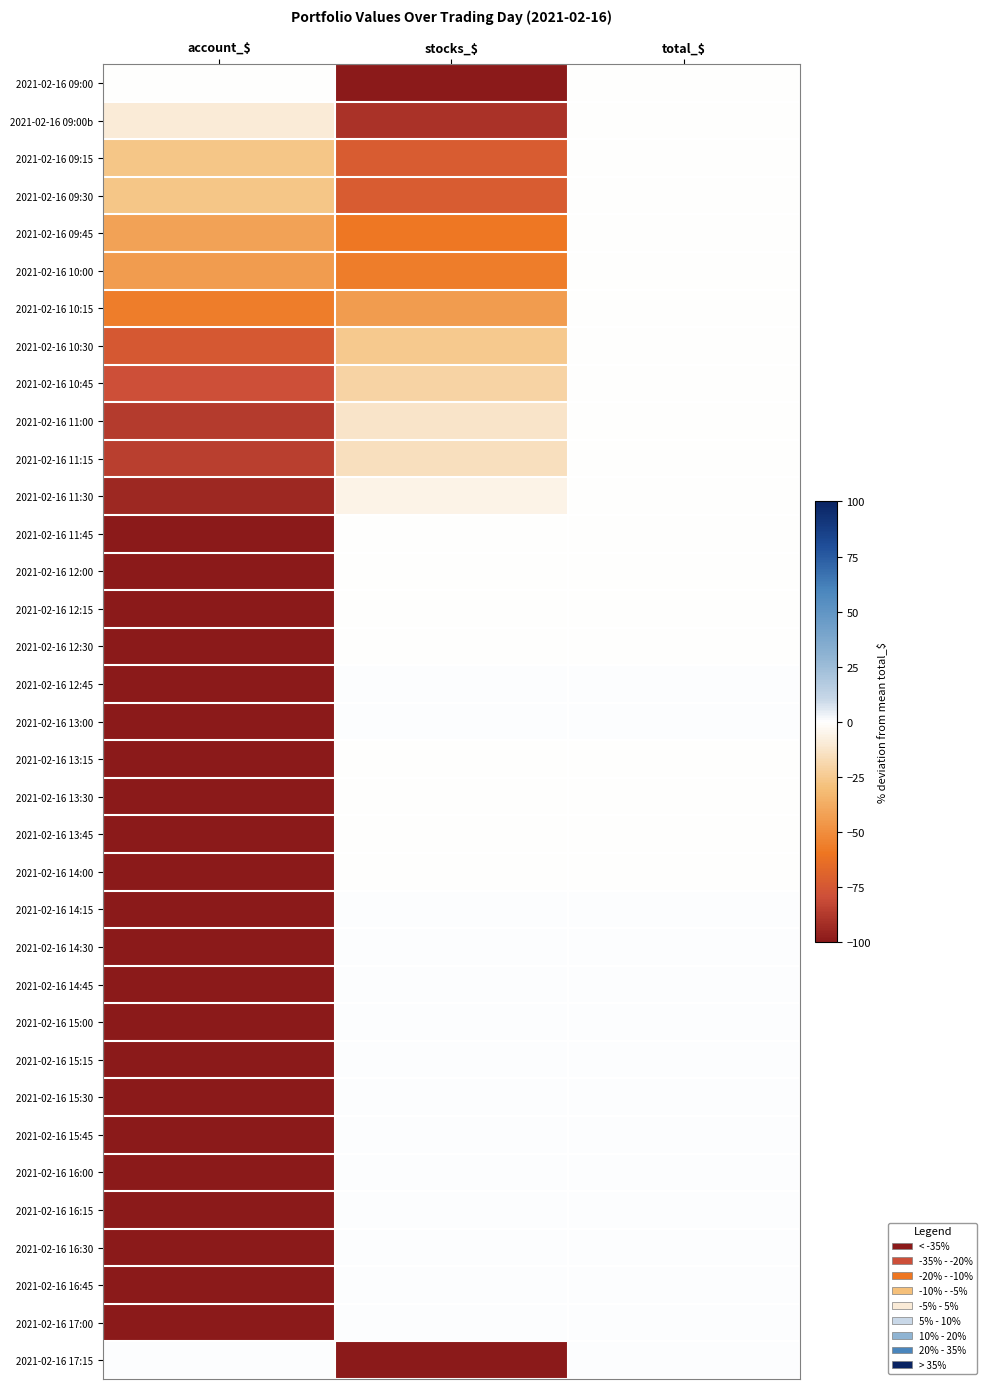

Reading left to right, transcribe all the data shown in this chart.

2021-02-16 09:00: account_$=-0.2	stocks_$=-100.0	total_$=-0.2
2021-02-16 09:00b: account_$=-10.1	stocks_$=-90.1	total_$=-0.2
2021-02-16 09:15: account_$=-27.1	stocks_$=-73.1	total_$=-0.2
2021-02-16 09:30: account_$=-27.2	stocks_$=-73.1	total_$=-0.3
2021-02-16 09:45: account_$=-41.4	stocks_$=-58.8	total_$=-0.3
2021-02-16 10:00: account_$=-44.0	stocks_$=-56.3	total_$=-0.3
2021-02-16 10:15: account_$=-56.4	stocks_$=-43.8	total_$=-0.2
2021-02-16 10:30: account_$=-74.5	stocks_$=-25.6	total_$=-0.1
2021-02-16 10:45: account_$=-79.3	stocks_$=-20.9	total_$=-0.2
2021-02-16 11:00: account_$=-87.4	stocks_$=-12.7	total_$=-0.2
2021-02-16 11:15: account_$=-85.3	stocks_$=-14.9	total_$=-0.2
2021-02-16 11:30: account_$=-94.2	stocks_$=-6.0	total_$=-0.2
2021-02-16 11:45: account_$=-100.0	stocks_$=-0.3	total_$=-0.3
2021-02-16 12:00: account_$=-100.0	stocks_$=-0.2	total_$=-0.2
2021-02-16 12:15: account_$=-100.0	stocks_$=-0.0	total_$=-0.0
2021-02-16 12:30: account_$=-100.0	stocks_$=-0.0	total_$=-0.0
2021-02-16 12:45: account_$=-100.0	stocks_$=0.0	total_$=0.0
2021-02-16 13:00: account_$=-100.0	stocks_$=0.0	total_$=0.0
2021-02-16 13:15: account_$=-100.0	stocks_$=-0.1	total_$=-0.1
2021-02-16 13:30: account_$=-100.0	stocks_$=-0.2	total_$=-0.2
2021-02-16 13:45: account_$=-100.0	stocks_$=-0.1	total_$=-0.1
2021-02-16 14:00: account_$=-100.0	stocks_$=-0.1	total_$=-0.1
2021-02-16 14:15: account_$=-100.0	stocks_$=0.0	total_$=0.0
2021-02-16 14:30: account_$=-100.0	stocks_$=0.1	total_$=0.1
2021-02-16 14:45: account_$=-100.0	stocks_$=0.1	total_$=0.1
2021-02-16 15:00: account_$=-100.0	stocks_$=0.1	total_$=0.1
2021-02-16 15:15: account_$=-100.0	stocks_$=0.1	total_$=0.1
2021-02-16 15:30: account_$=-100.0	stocks_$=0.2	total_$=0.2
2021-02-16 15:45: account_$=-100.0	stocks_$=0.2	total_$=0.2
2021-02-16 16:00: account_$=-100.0	stocks_$=0.6	total_$=0.6
2021-02-16 16:15: account_$=-100.0	stocks_$=0.5	total_$=0.5
2021-02-16 16:30: account_$=-100.0	stocks_$=0.5	total_$=0.5
2021-02-16 16:45: account_$=-100.0	stocks_$=0.4	total_$=0.4
2021-02-16 17:00: account_$=-100.0	stocks_$=0.3	total_$=0.3
2021-02-16 17:15: account_$=0.3	stocks_$=-100.0	total_$=0.3